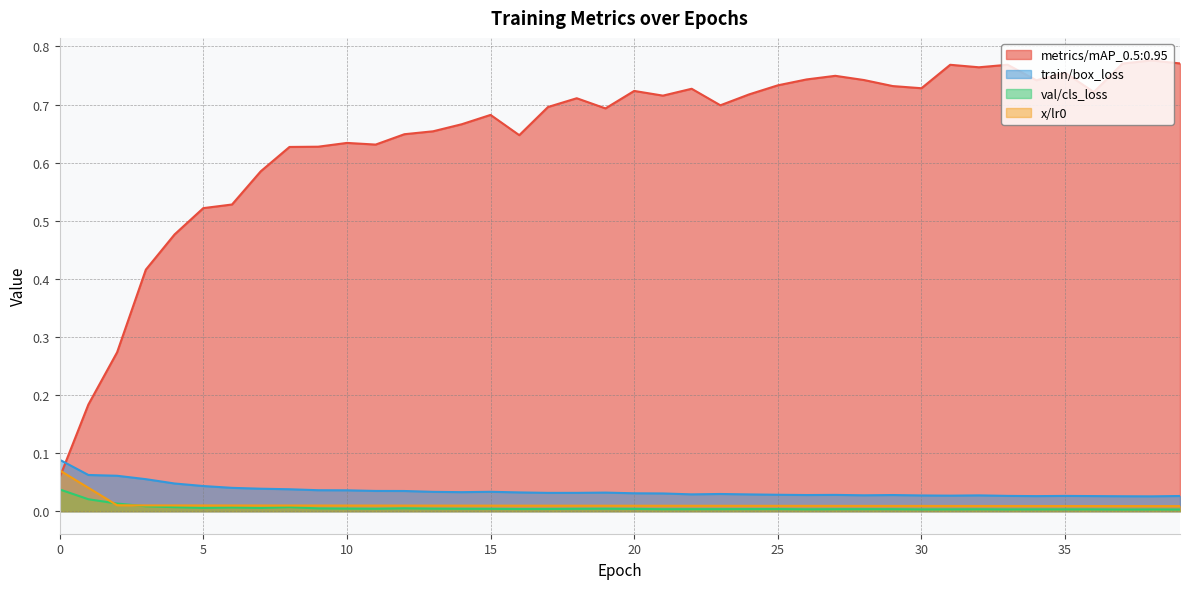

The train/box_loss series shows 0.0 at 13. True or false?

True